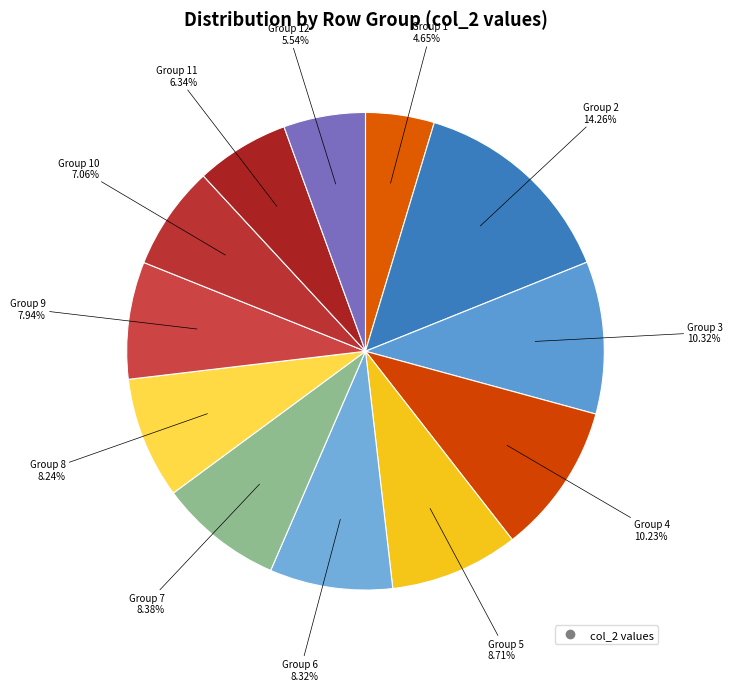

Count the number of slices in the pie.

12